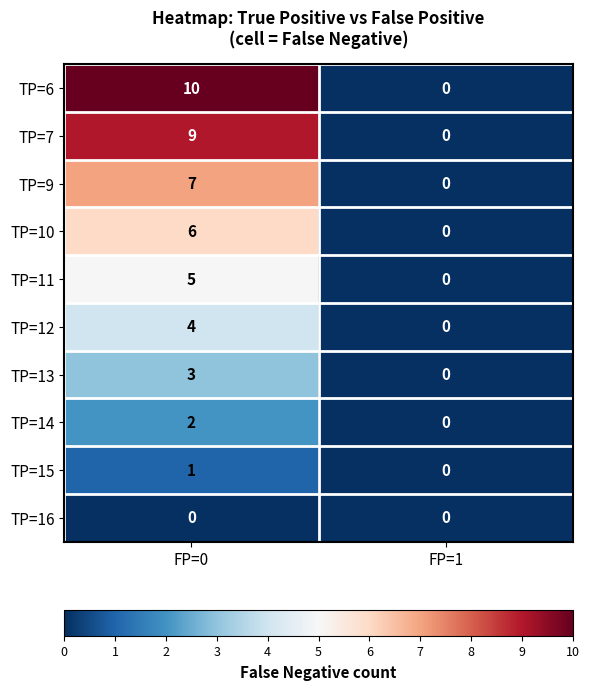

Which series has the largest range (max minus min)?

TP=6